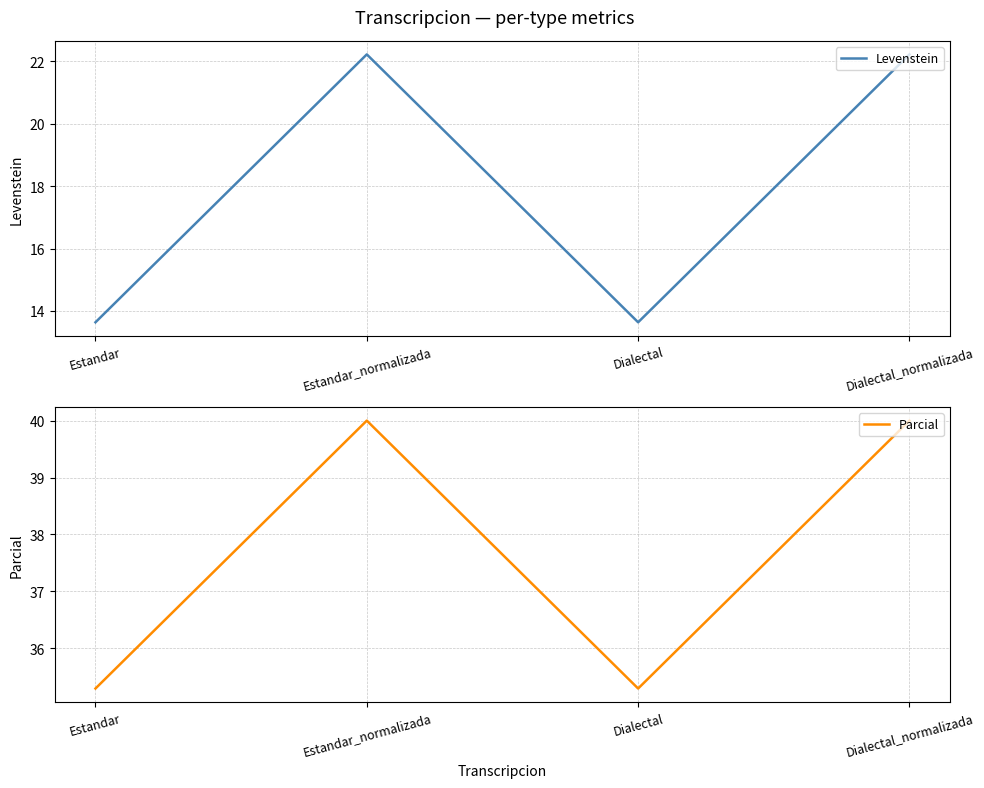

What are all the series names shown in the legend?

Levenstein, Parcial